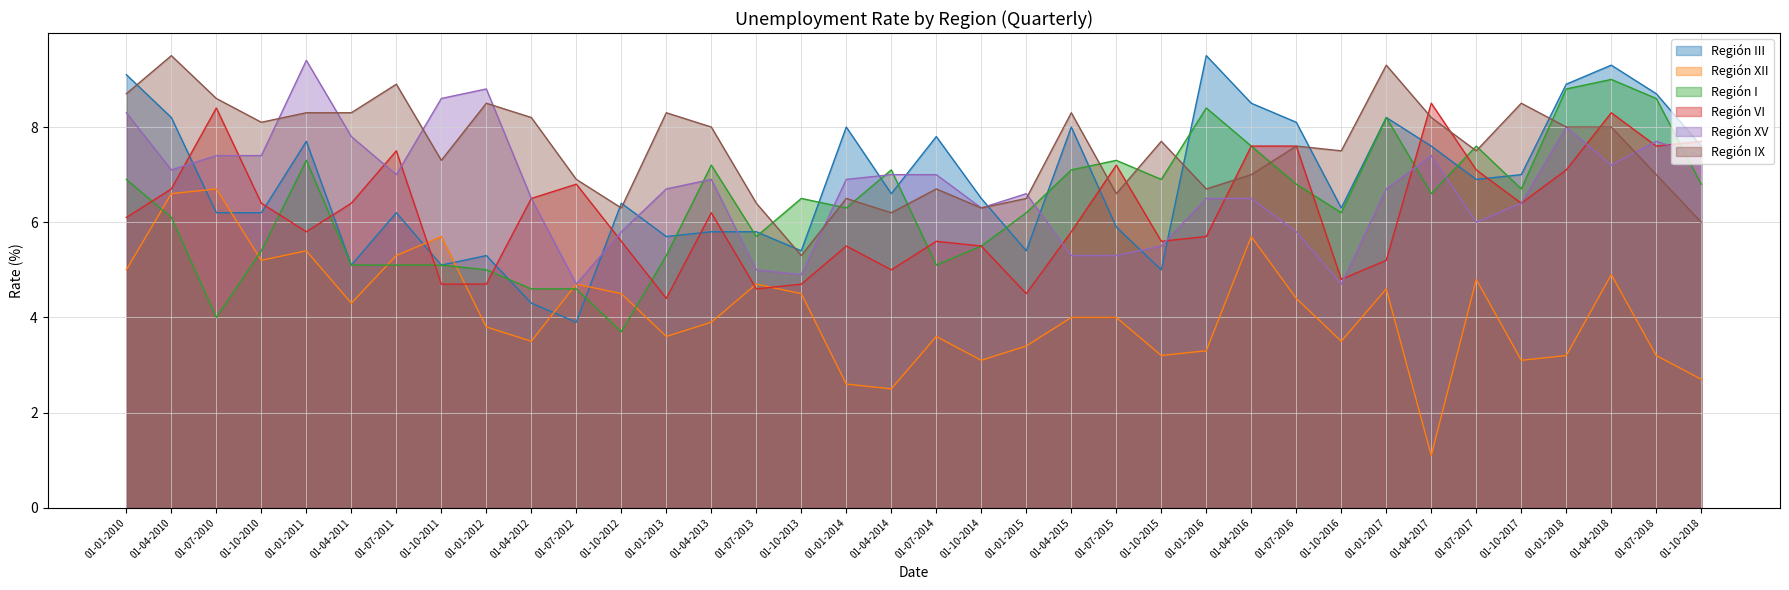

The value of Región XII at 01-07-2012 is 4.7. True or false?

True